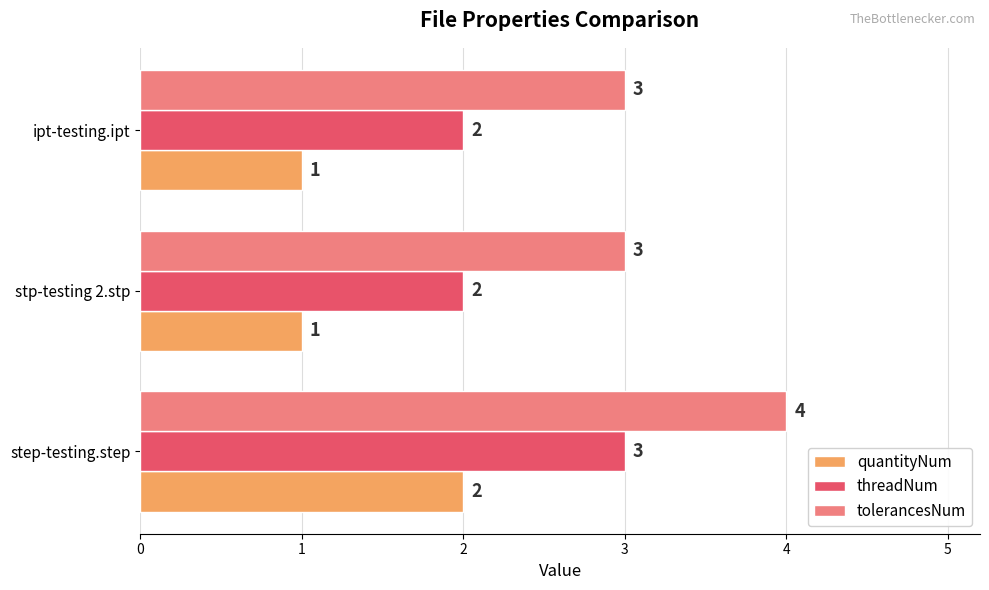

Count the threadNum values in the range 2 to 3.

3